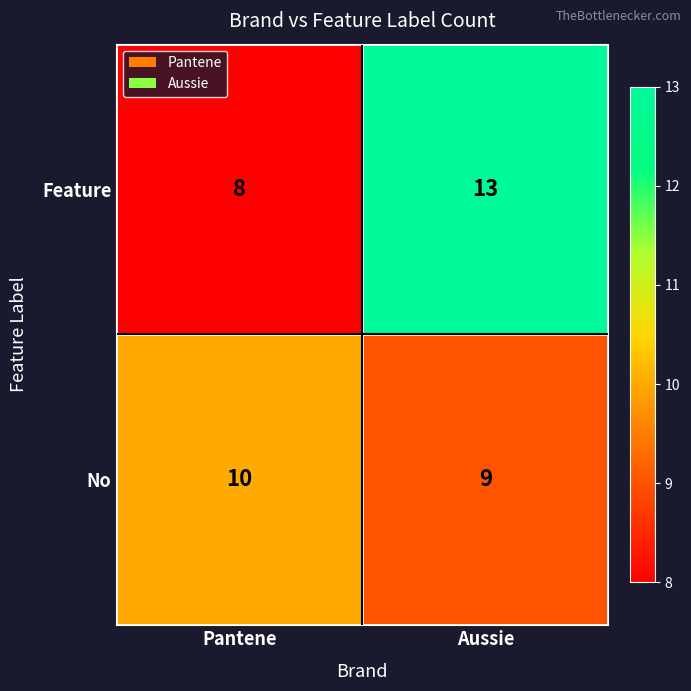

Reading left to right, list all the values displayed in this chart.

Feature: Pantene=8	Aussie=13
No: Pantene=10	Aussie=9